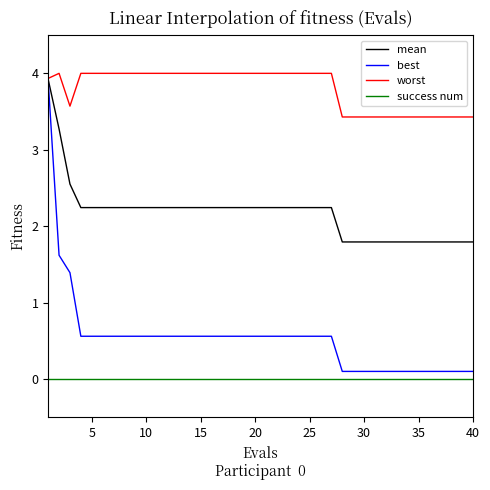

Which series has the largest total across all categories?

worst